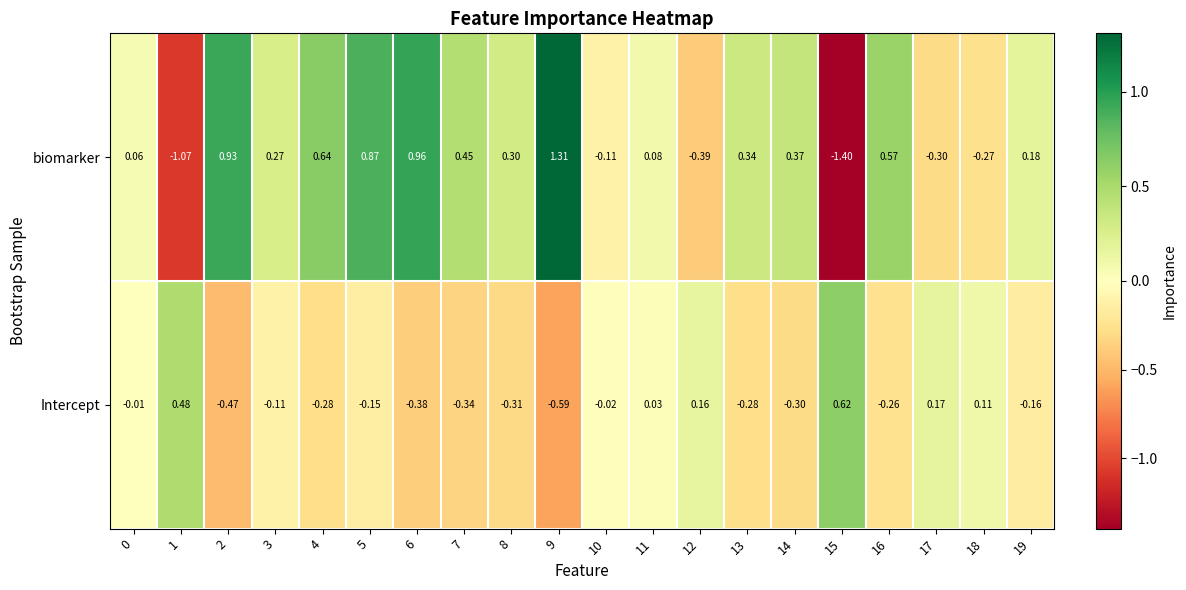

List the series in order of their peak value, highest first.

biomarker, Intercept